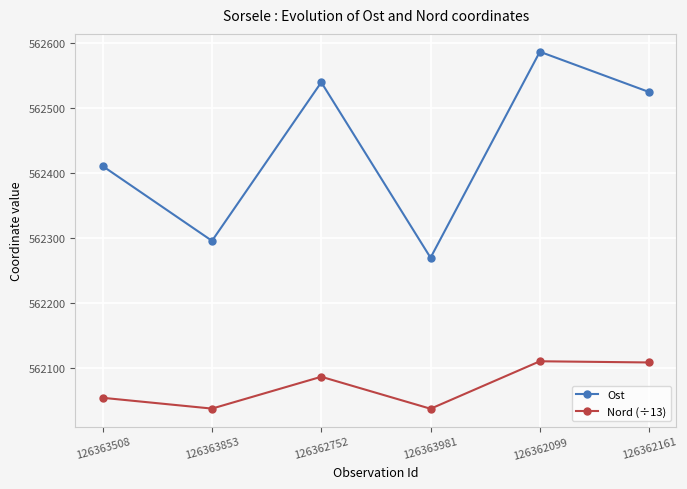

What is the spread (max minus min) of values at 126362099?

476.3